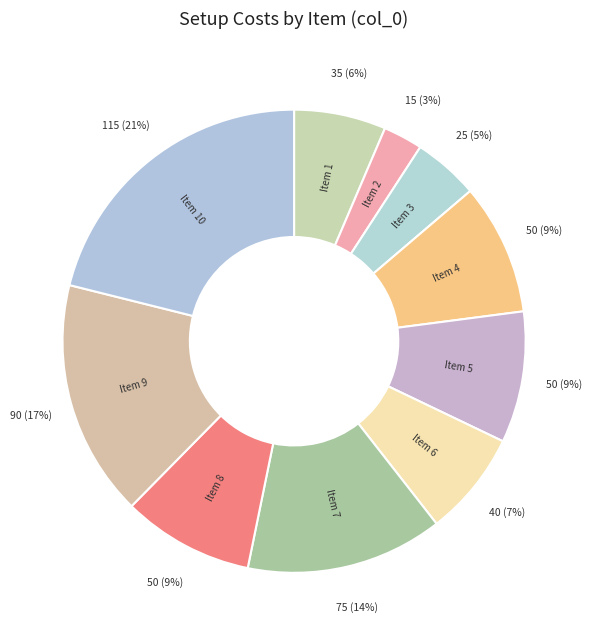

Which category has the smallest portion of the pie?

Item 2